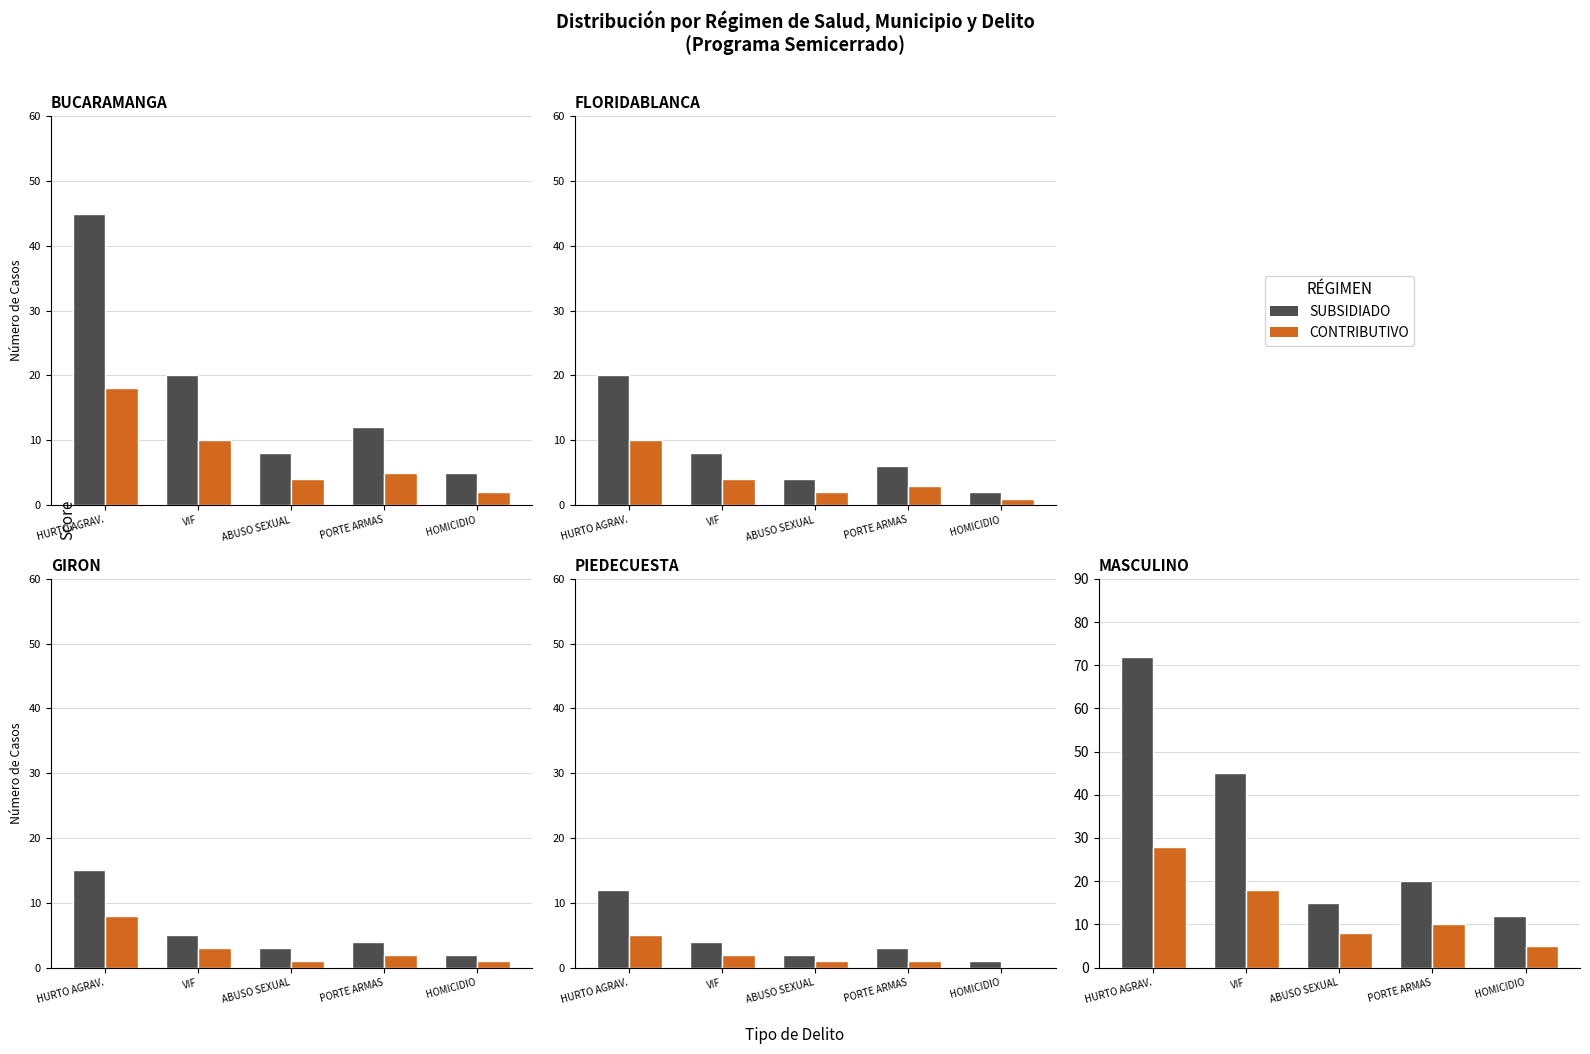

What is the average value of the SUBSIDIADO series?

33